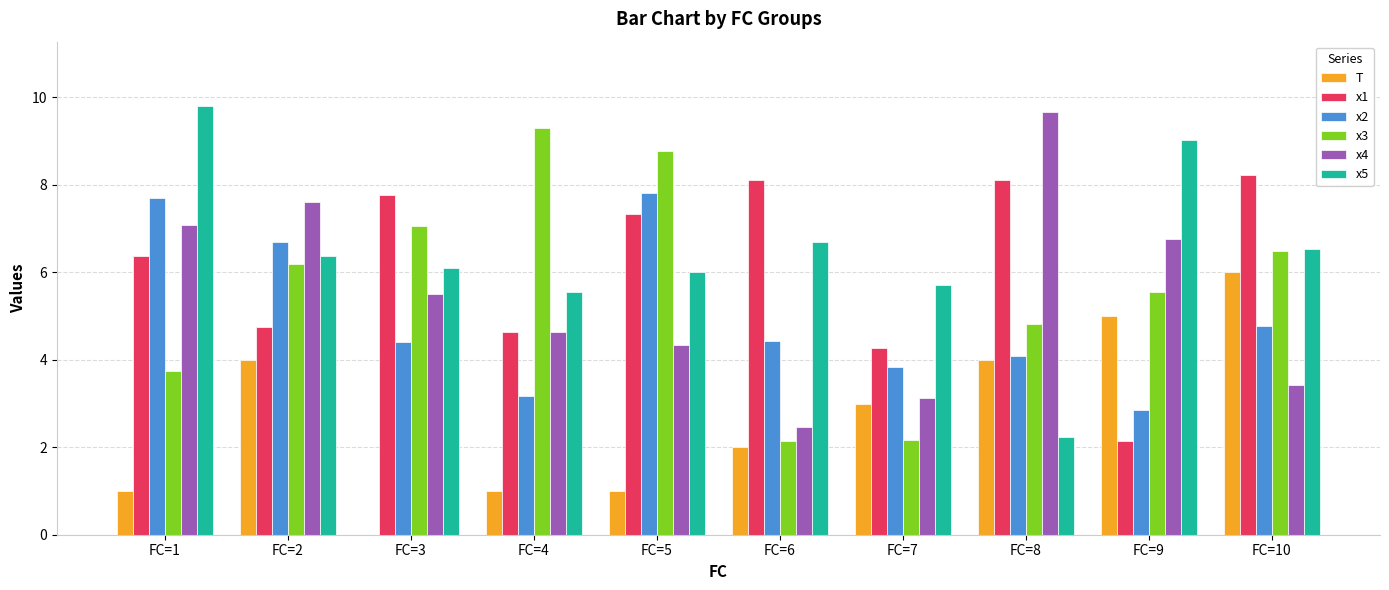

What is the sum of the x5 values at FC=6 and FC=8?

8.9